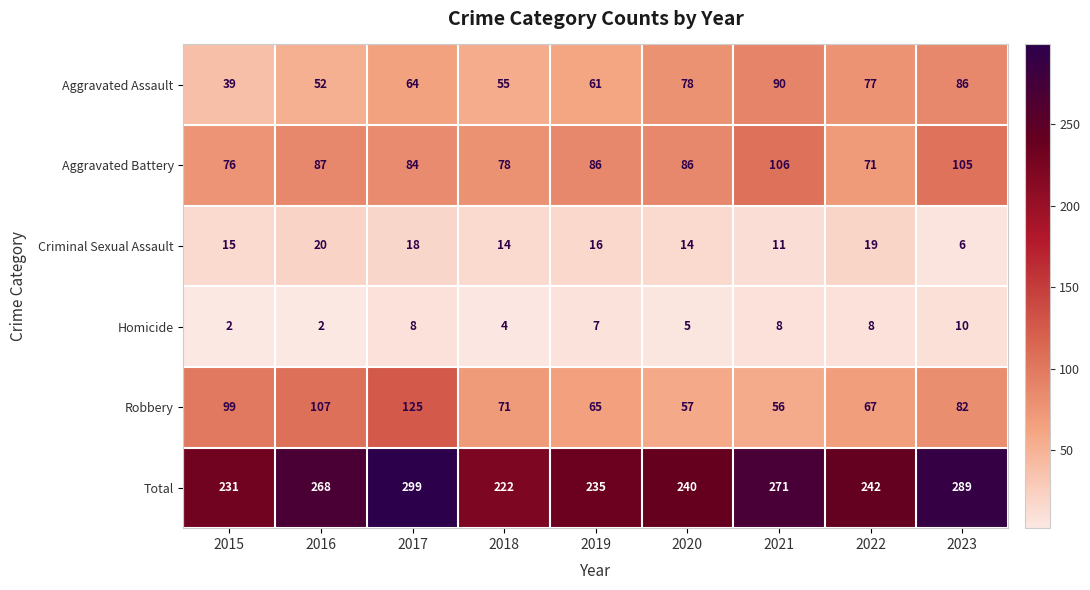

Which series has the widest spread of values?

Total